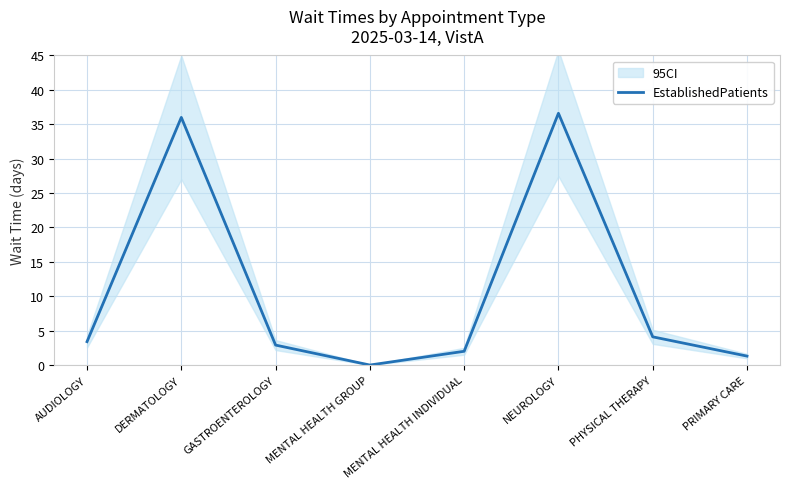

What value does the data have at DERMATOLOGY?

36.0